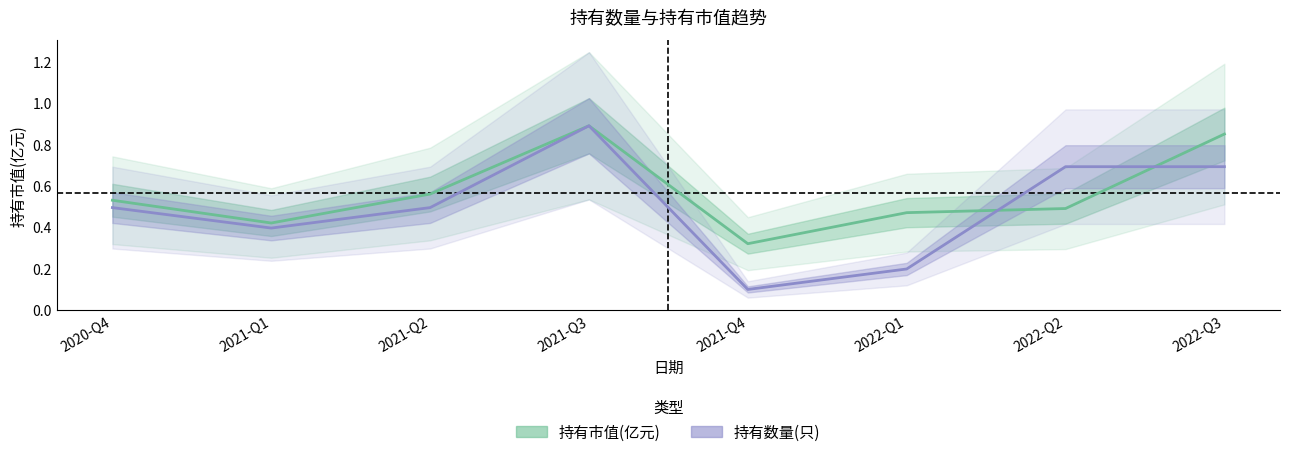

How many times do 持有数量(只) and 持有市值(亿元) cross each other?

2